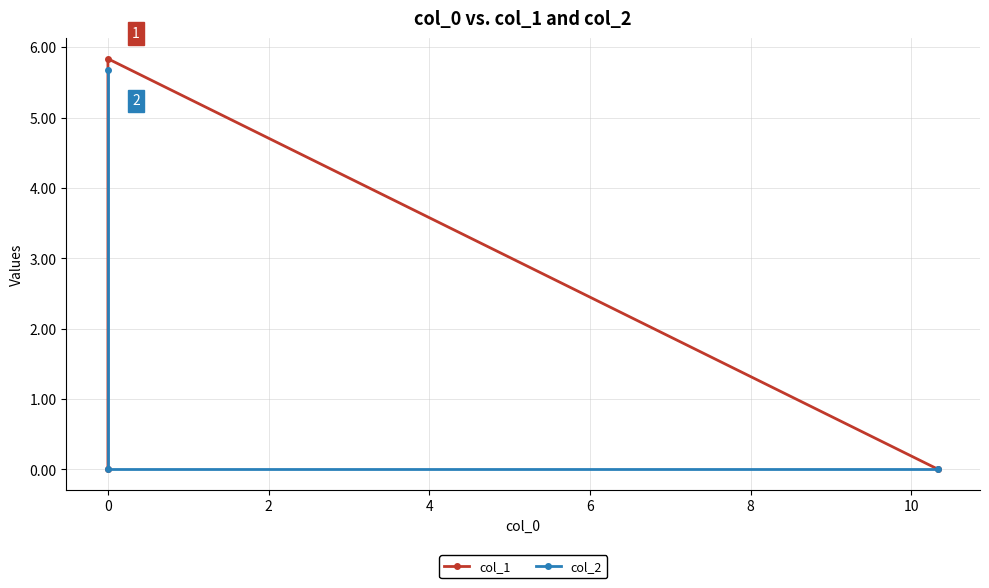

How many lines are shown in the chart?

2